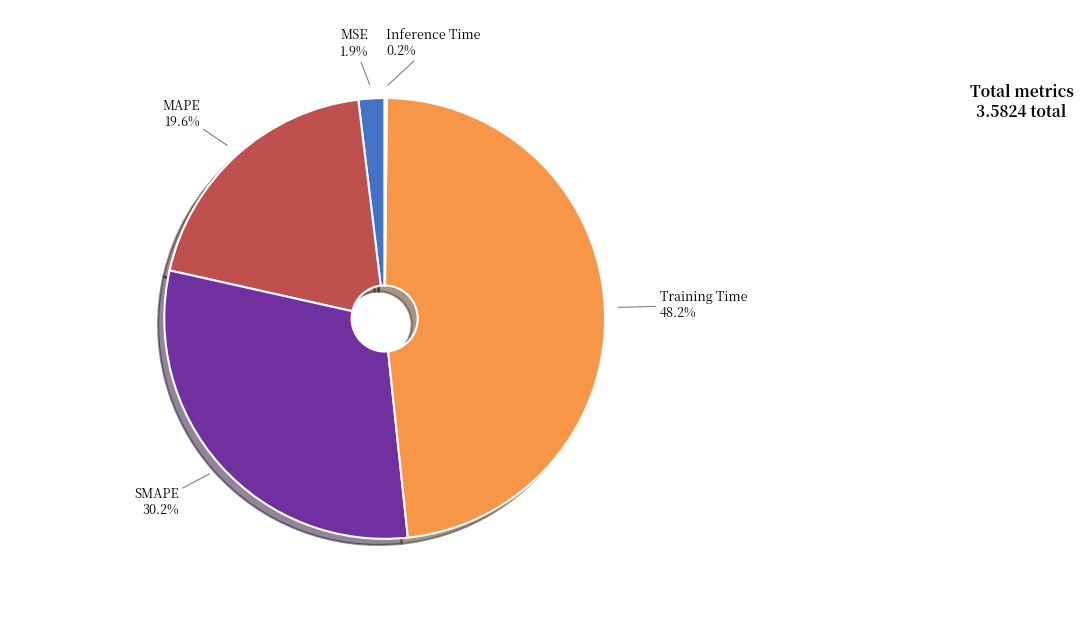

Is there a majority slice in this chart?

No